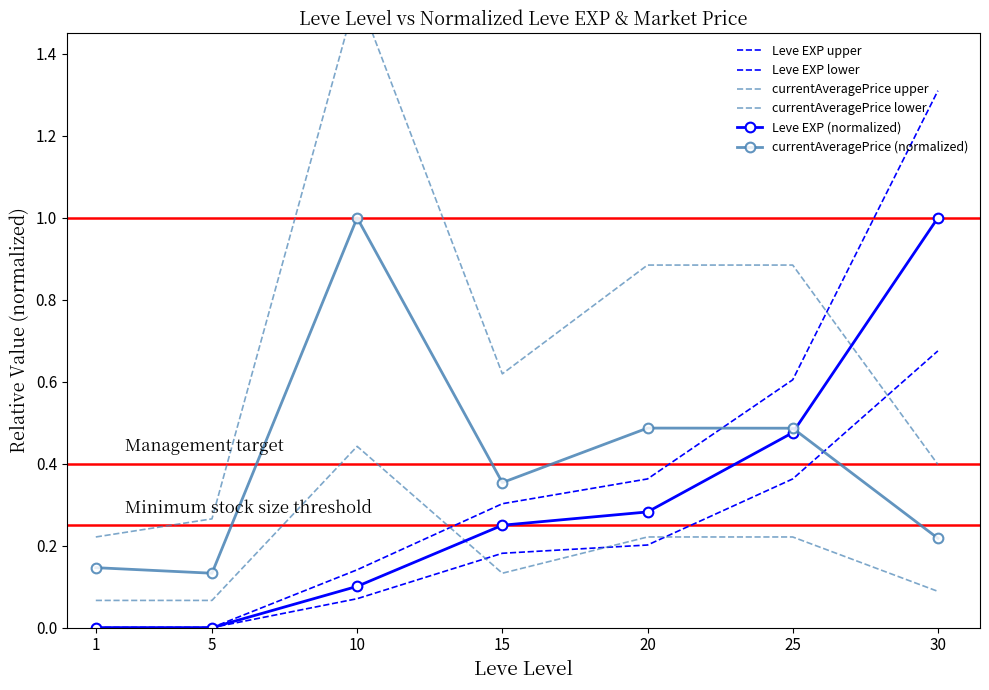

Reading left to right, what are all the values shown in this chart?

Leve EXP upper: 1=0.0	5=0.0	10=0.1	15=0.3	20=0.4	25=0.6	30=1.3
Leve EXP lower: 1=0.0	5=0.0	10=0.1	15=0.2	20=0.2	25=0.4	30=0.7
currentAveragePrice upper: 1=0.2	5=0.3	10=1.5	15=0.6	20=0.9	25=0.9	30=0.4
currentAveragePrice lower: 1=0.1	5=0.1	10=0.4	15=0.1	20=0.2	25=0.2	30=0.1
Leve EXP (normalized): 1=0.0	5=0.0	10=0.1	15=0.2	20=0.3	25=0.5	30=1.0
currentAveragePrice (normalized): 1=0.1	5=0.1	10=1.0	15=0.4	20=0.5	25=0.5	30=0.2